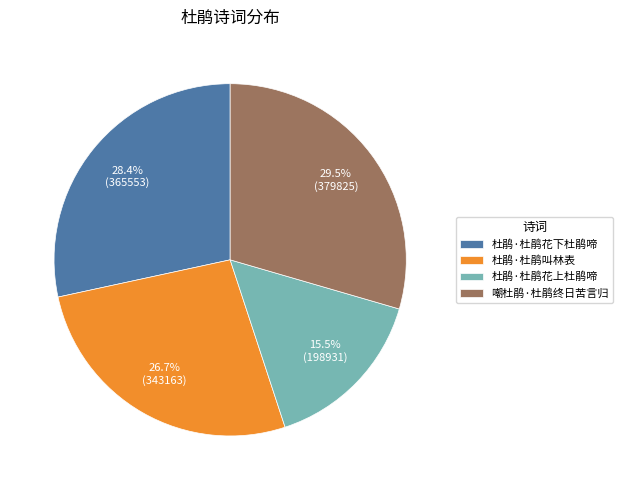

Is the sum of 杜鹃·杜鹃叫林表 and 杜鹃·杜鹃花下杜鹃啼 greater than half?

Yes